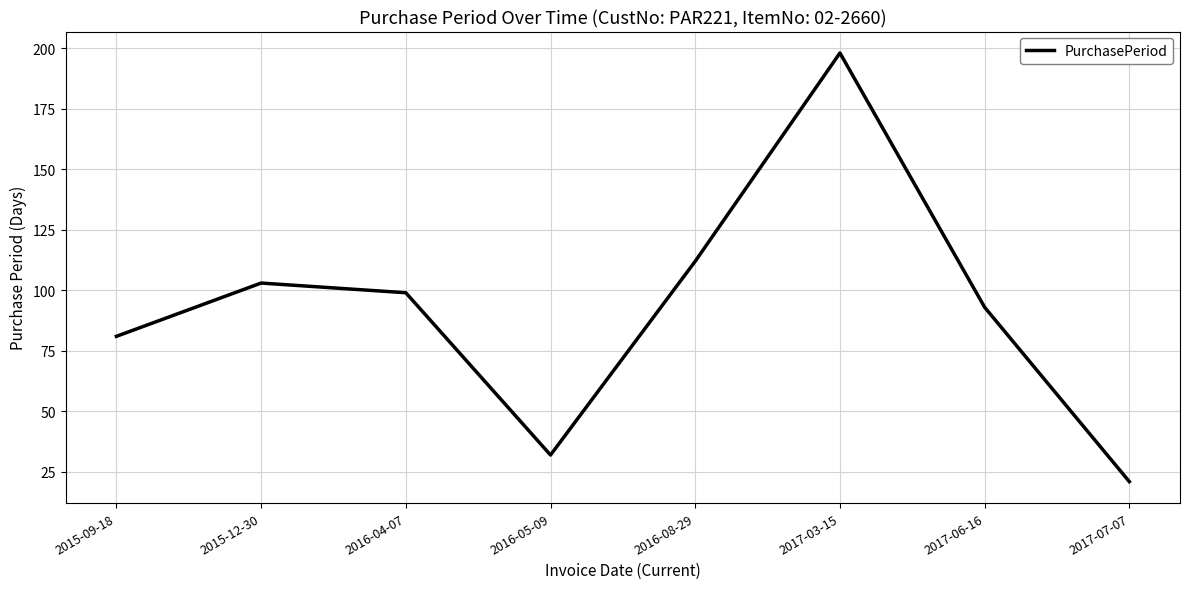

What is the change in value from 2015-12-30 to 2016-05-09?

-71